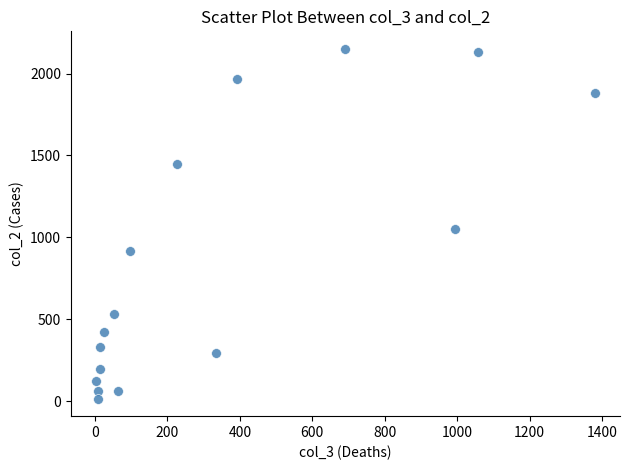

What Y value in the scatter plot is closest to 1083?

1053